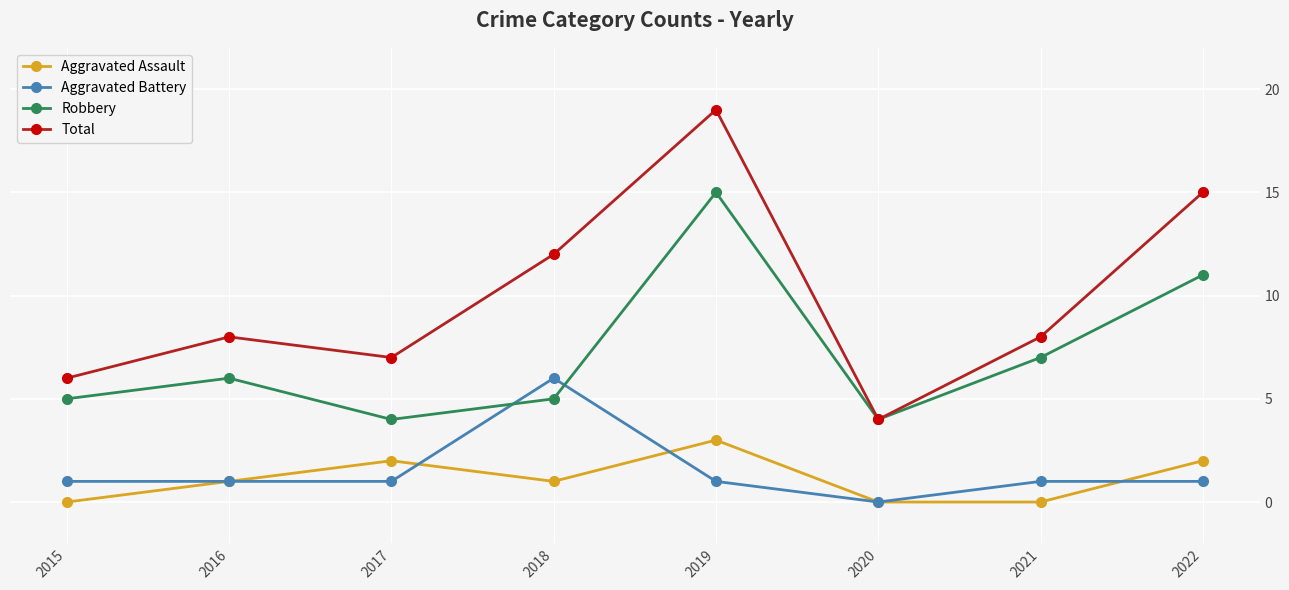

Does the chart have visible grid lines?

Yes